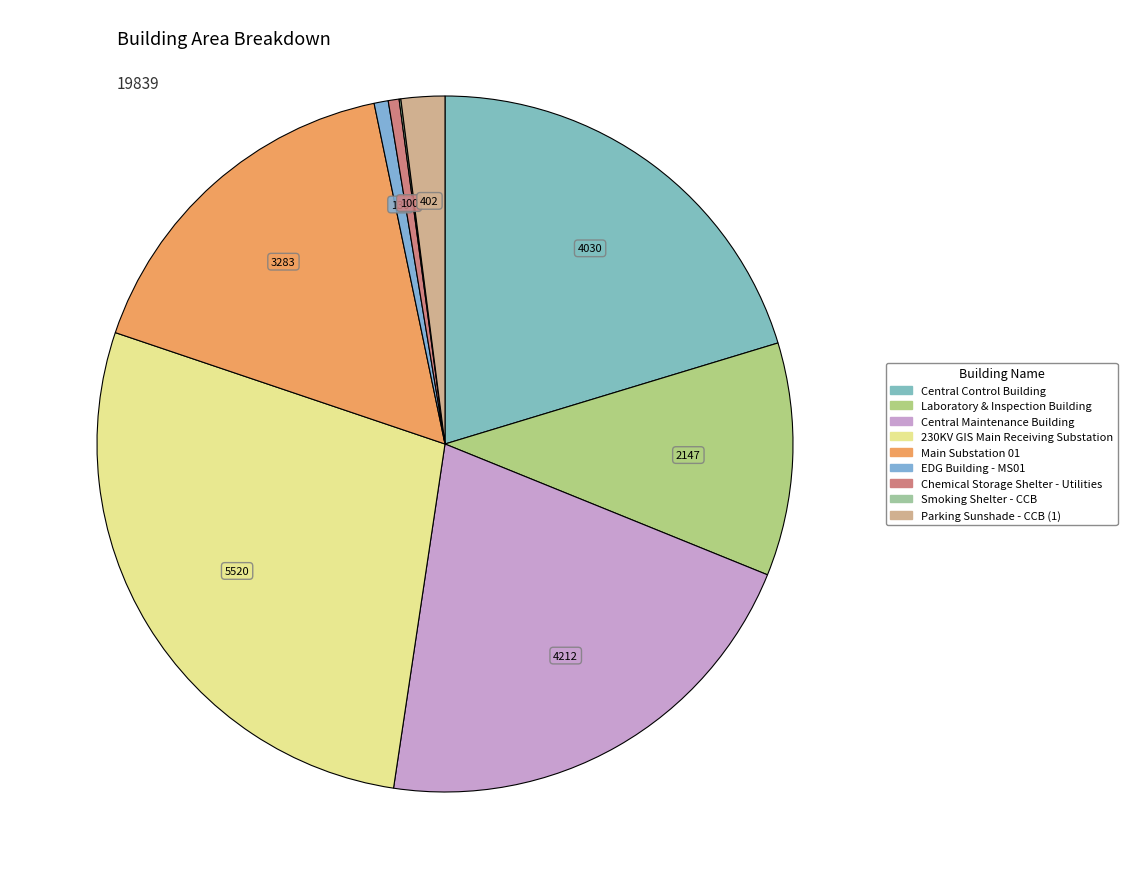

Is there a majority slice in this chart?

No